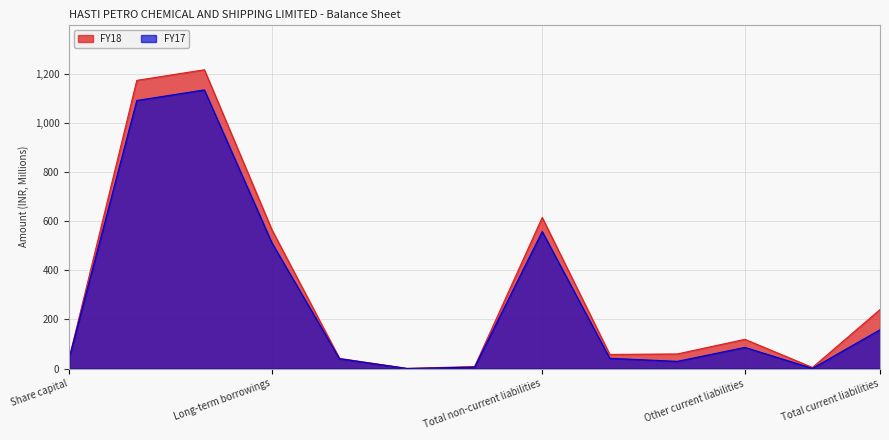

Is the value of FY18 at Deferred tax liabilities (net) greater than the value of FY17 at Other long-term liabilities?

Yes